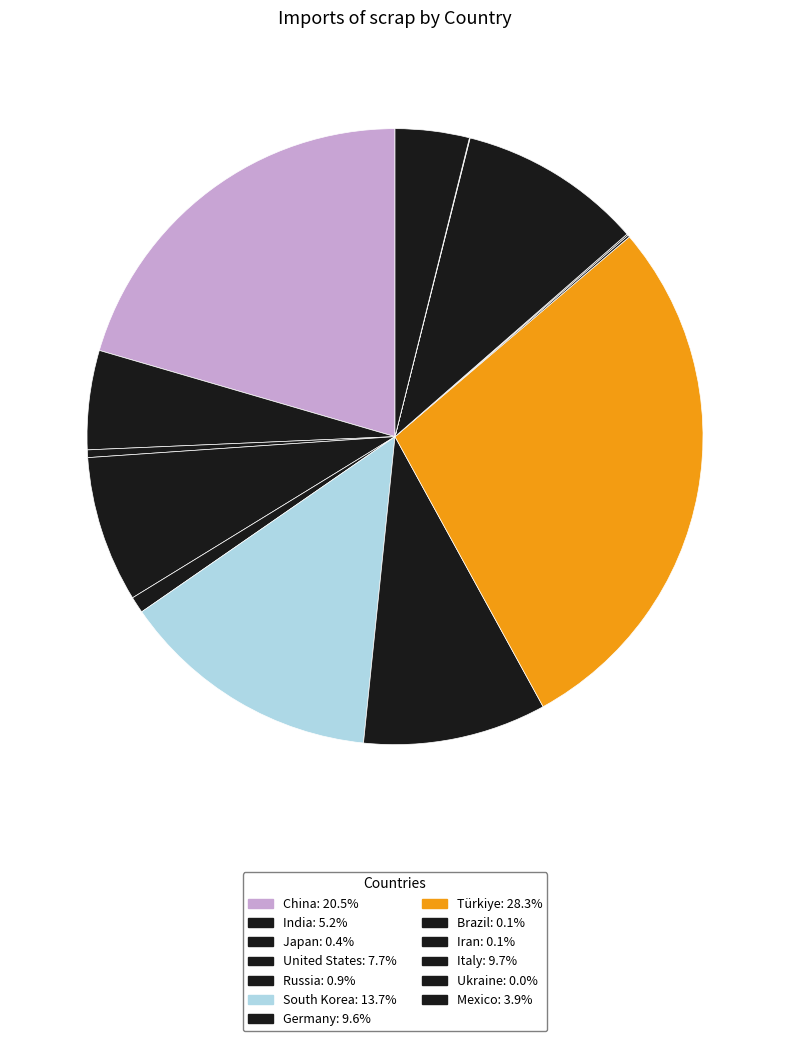

How many slices are in this pie chart?

13